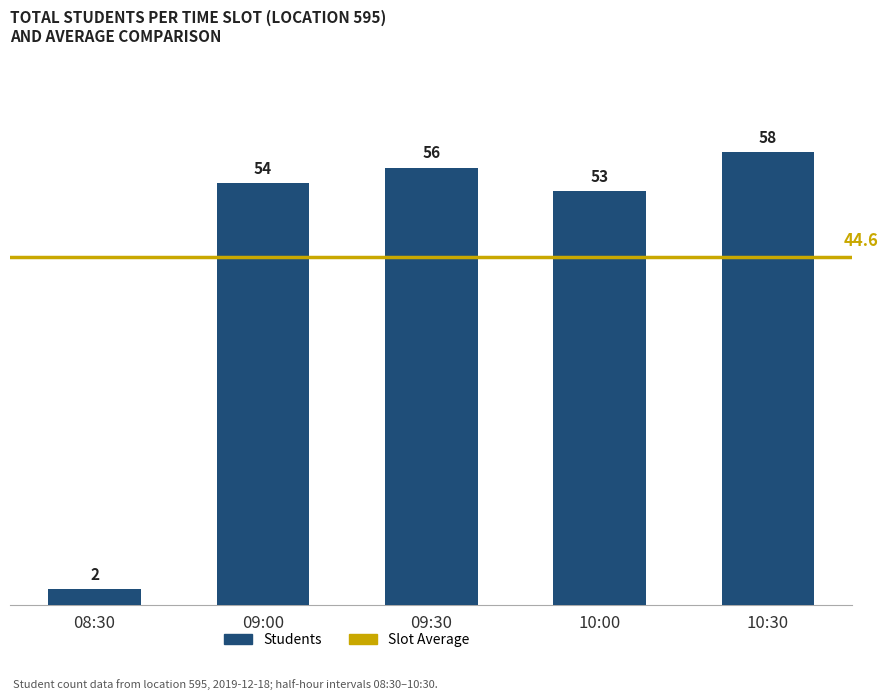

Does the chart contain stacked bars?

No